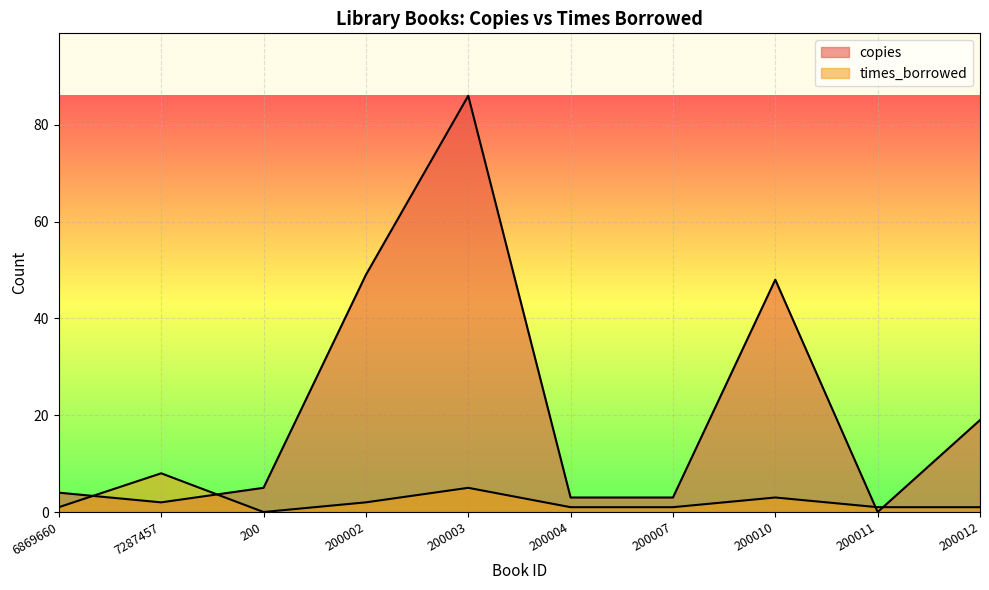

How many data points does each series have?

10